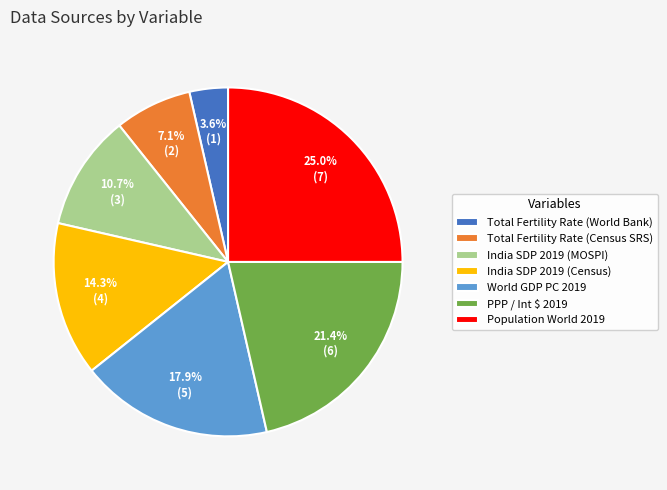

Which category has the smallest portion of the pie?

Total Fertility Rate (World Bank)